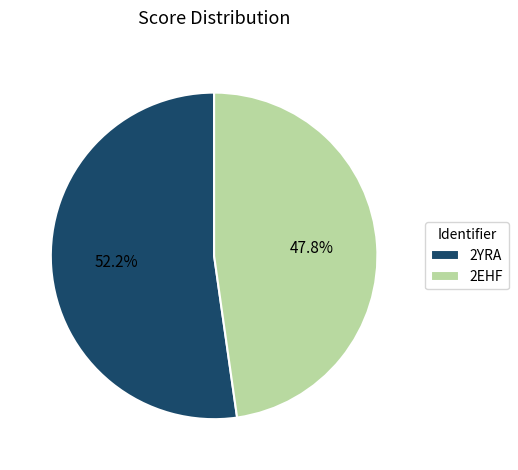

Which has a higher value, 2EHF or 2YRA?

2YRA